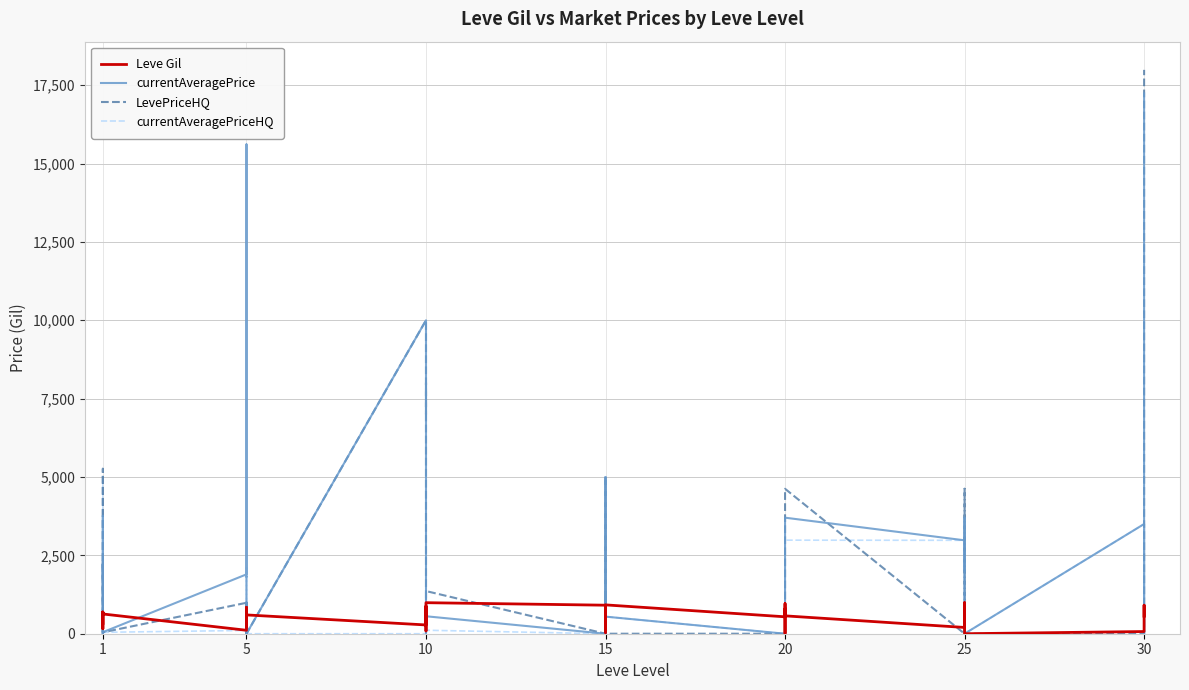

At 30, list the series in order from smallest to largest.

currentAveragePriceHQ, Leve Gil, LevePriceHQ, currentAveragePrice